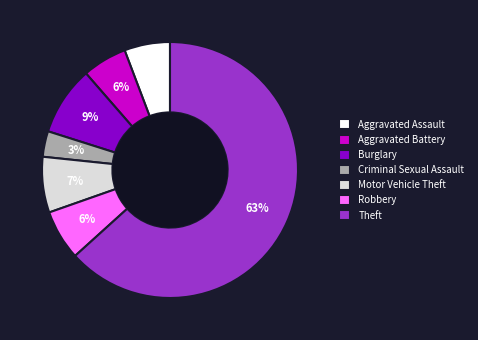

Does Robbery represent more than half of the total?

No